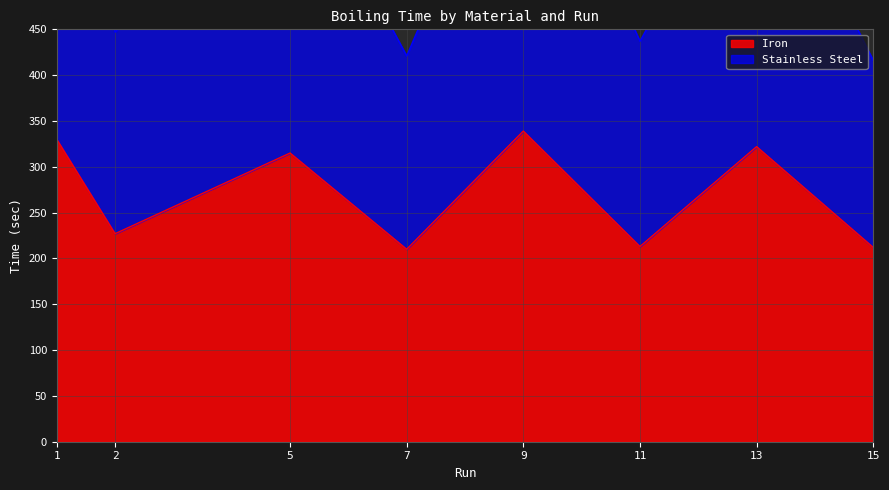

At which category is the sum across all series the highest?

9